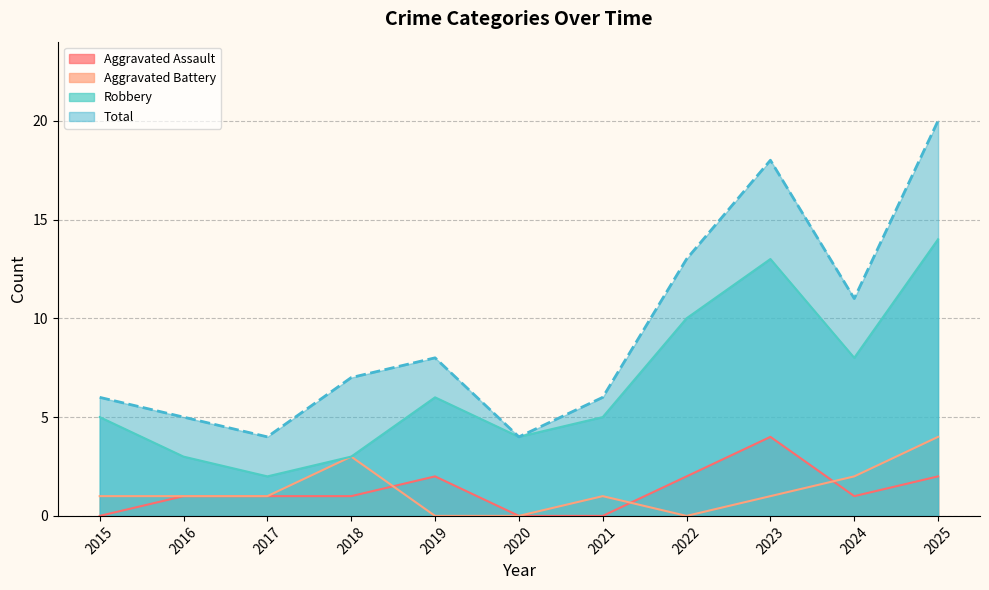

The value of Aggravated Battery at 2021 is 1. True or false?

True